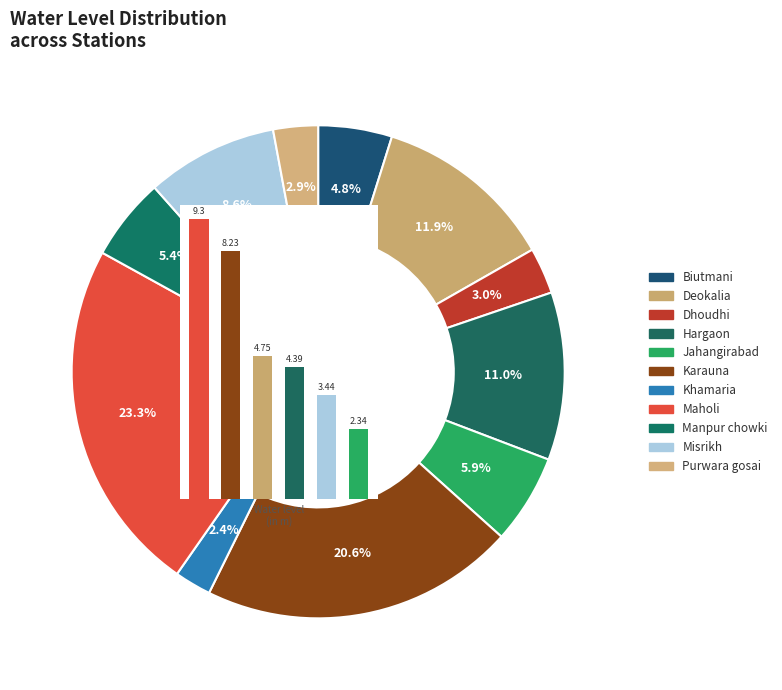

To the nearest percent, what is the difference between the Jahangirabad and Karauna slice percentages?

15%